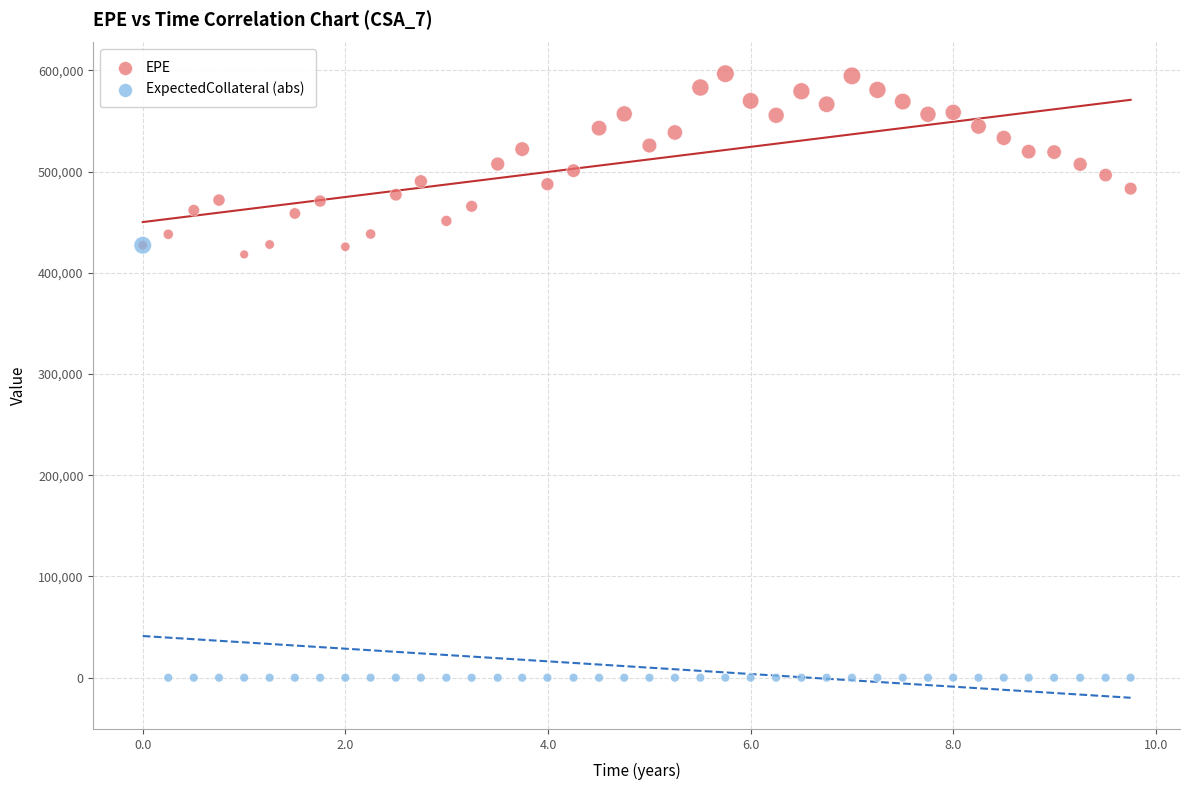

Across all series, what Y value is closest to 298312?

418116